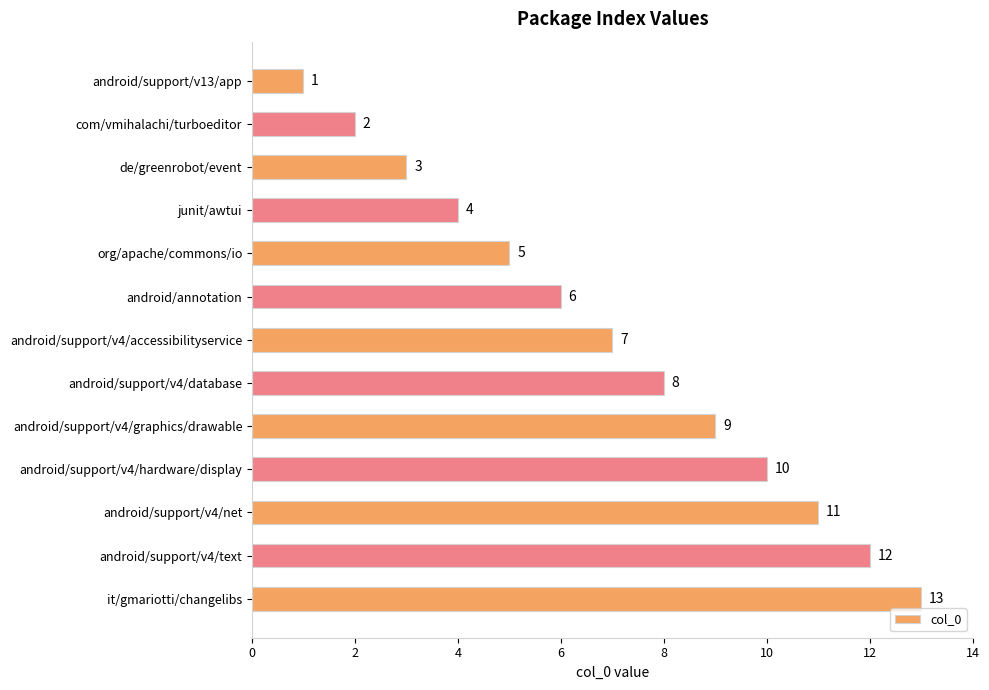

Which has a higher value, junit/awtui or it/gmariotti/changelibs?

it/gmariotti/changelibs